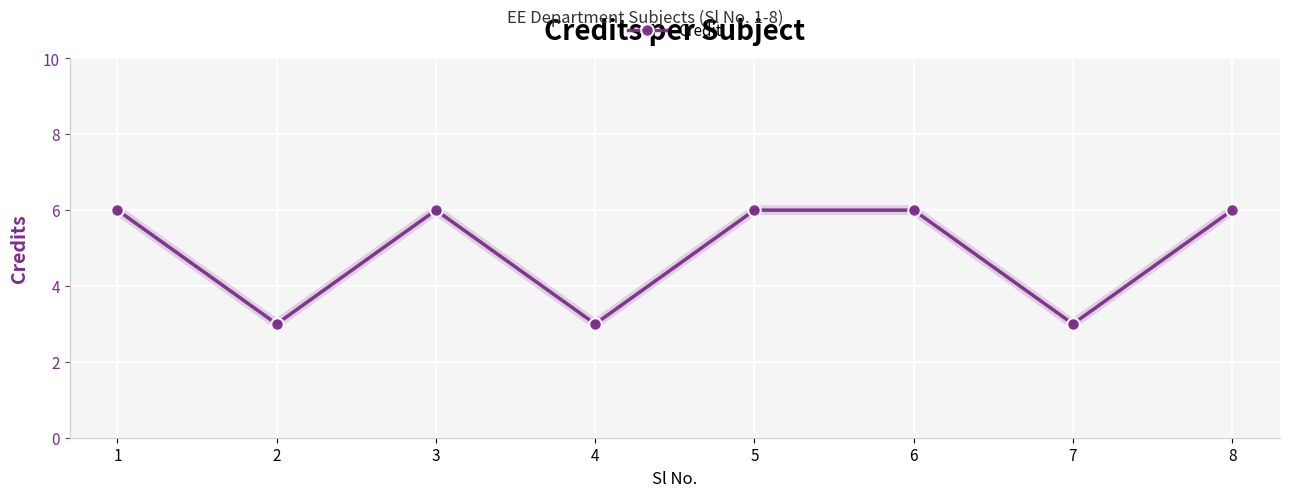

Is this an area chart (filled region under the line)?

No